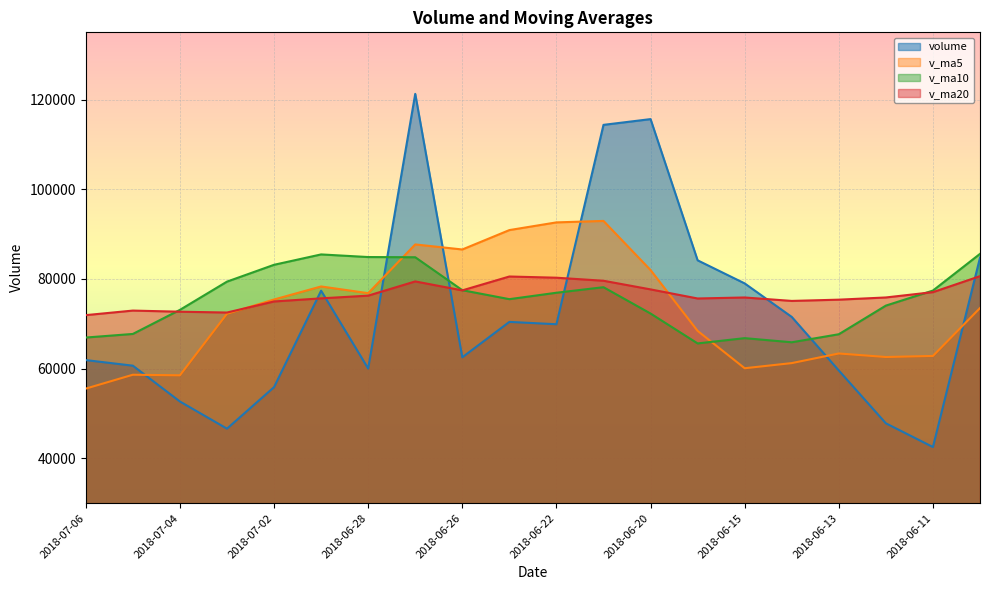

What is the difference between the maximum and minimum values in the v_ma20 series?

8691.1